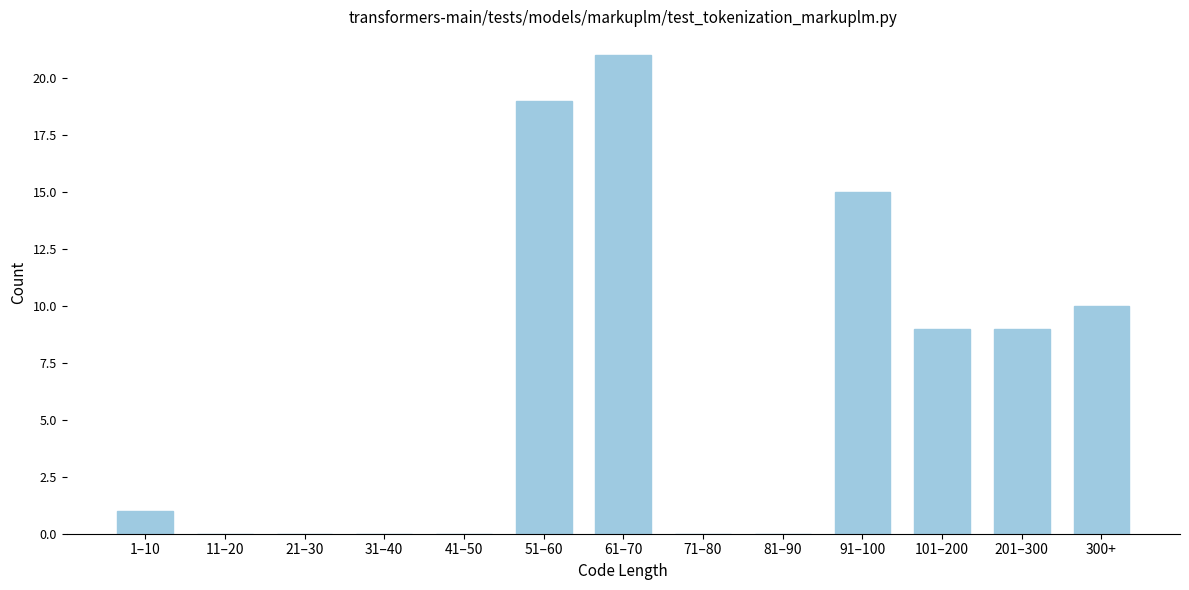

Reading right to left, list all the values displayed in this chart.

300+=10	201–300=9	101–200=9	91–100=15	81–90=0	71–80=0	61–70=21	51–60=19	41–50=0	31–40=0	21–30=0	11–20=0	1–10=1